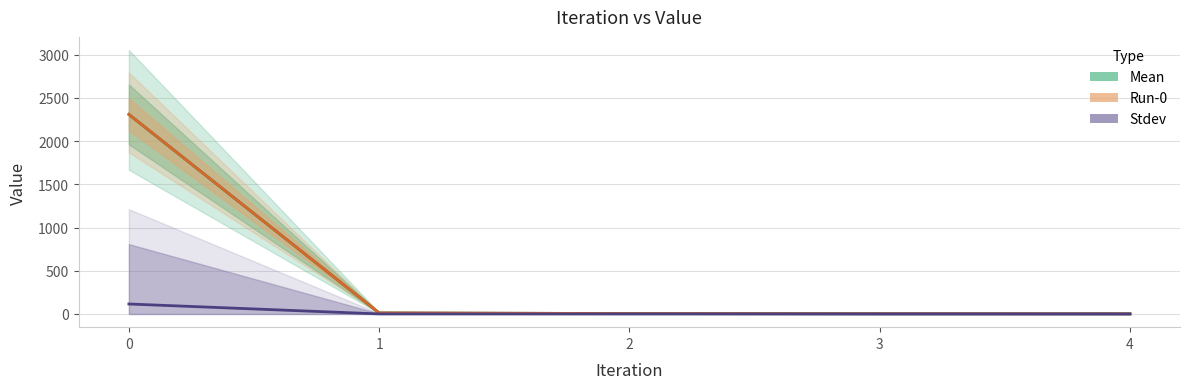

Which series has the largest range (max minus min)?

Mean